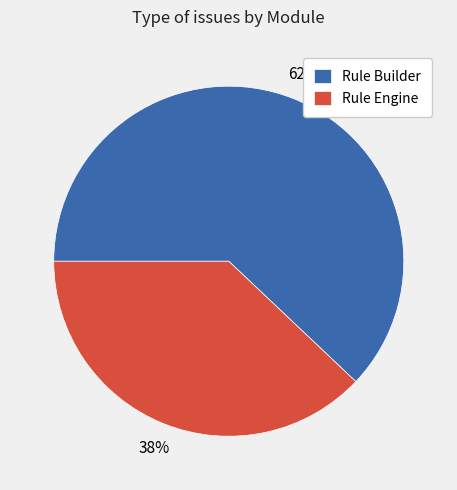

Rank the categories by value from lowest to highest.

Rule Engine, Rule Builder